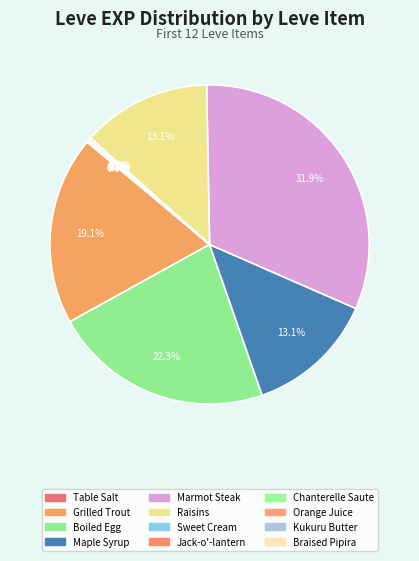

Is there any slice that represents more than half of the pie?

No